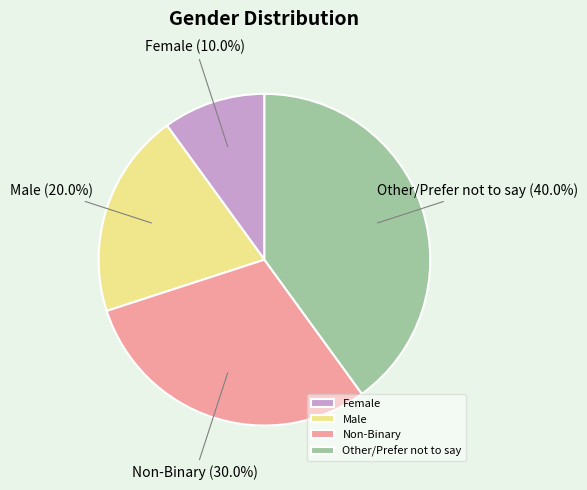

To the nearest percent, what portion does Male represent?

20%